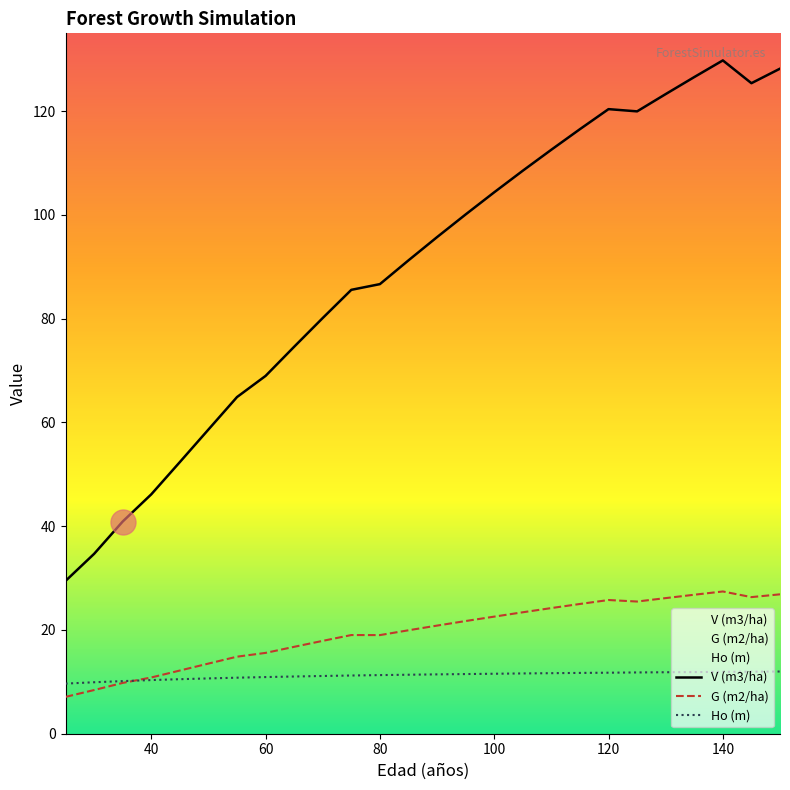

What is the smallest value displayed?

7.1